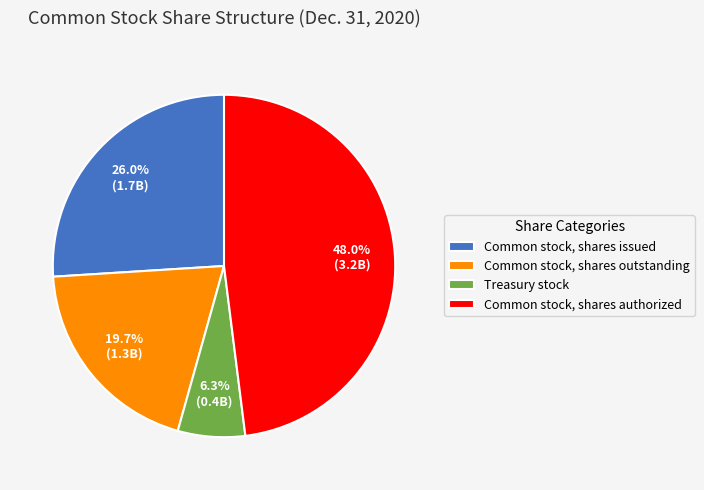

Do Common stock, shares authorized and Treasury stock together represent more than half of the pie?

Yes